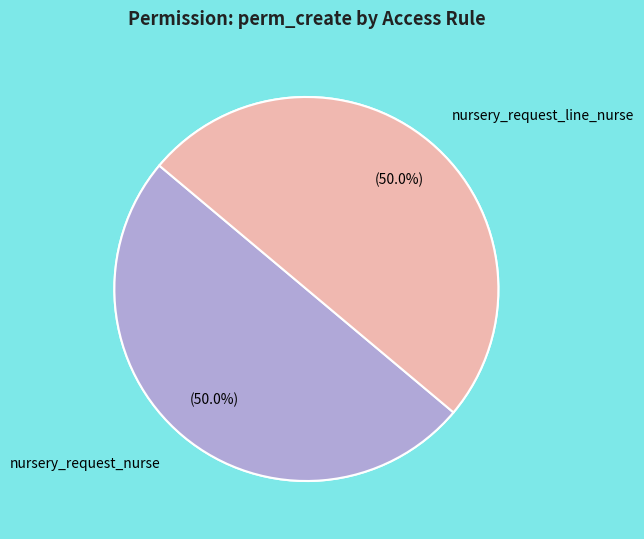

To the nearest percent, what percentage of the pie is nursery_request_line_nurse?

50%